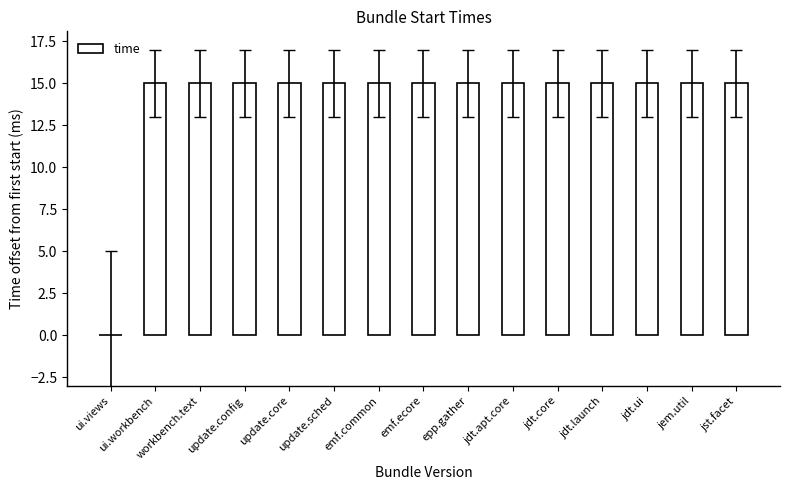

How many data points does each series have?

15